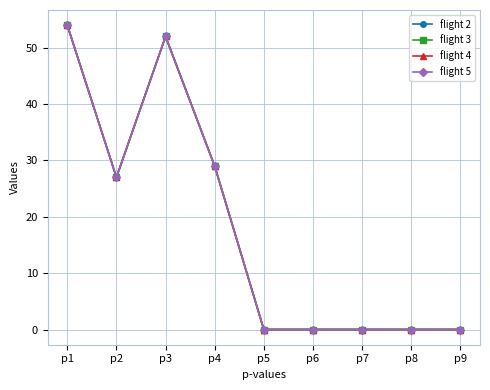

At which label is flight 4 closest to 27?

p2